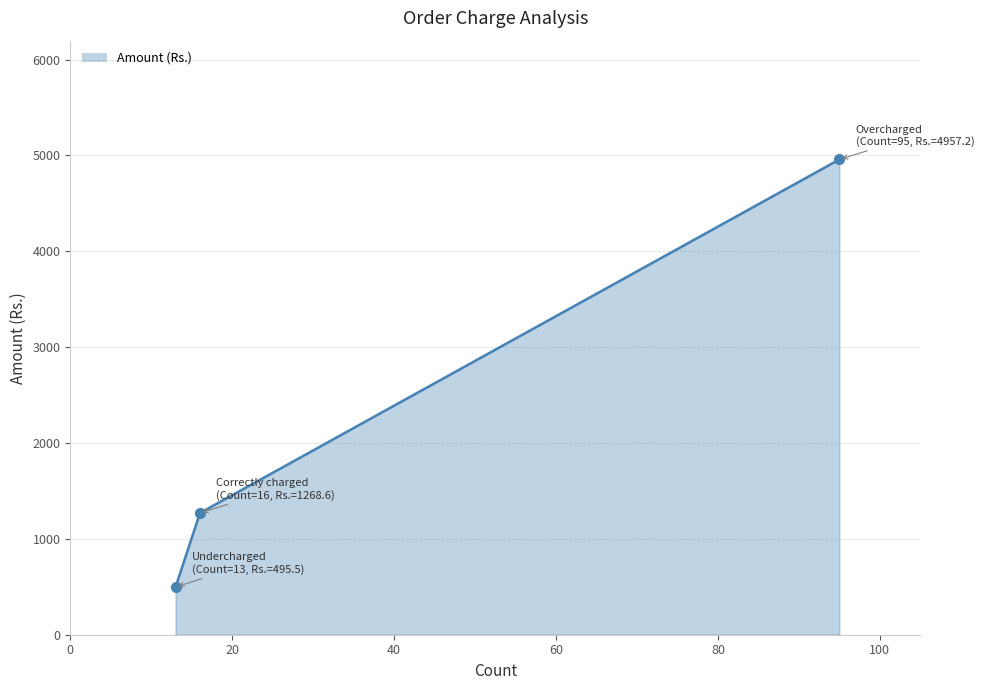

What is the difference between the maximum and minimum values?

4461.7